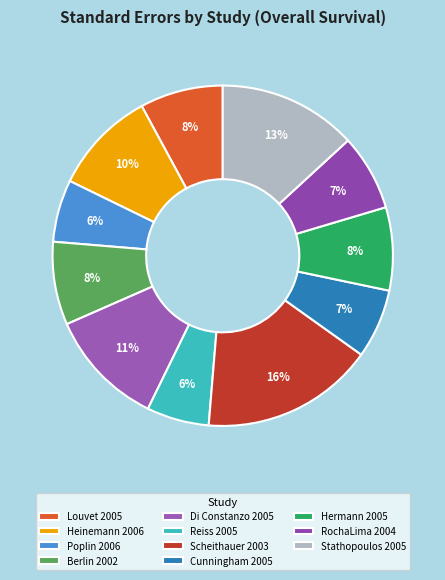

Is the sum of Hermann 2005 and Reiss 2005 greater than half?

No